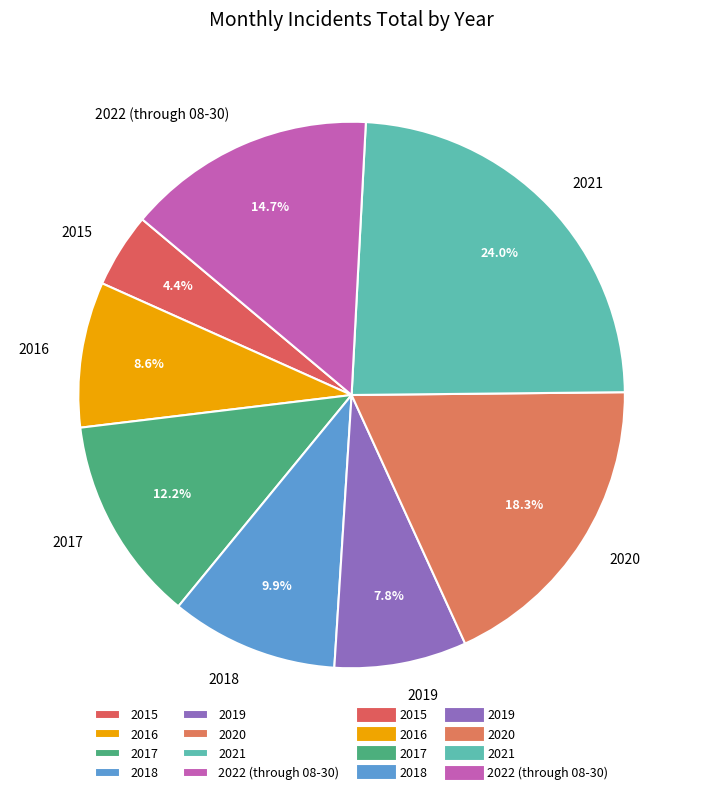

True or false: 2019 accounts for 8% of the total.

True